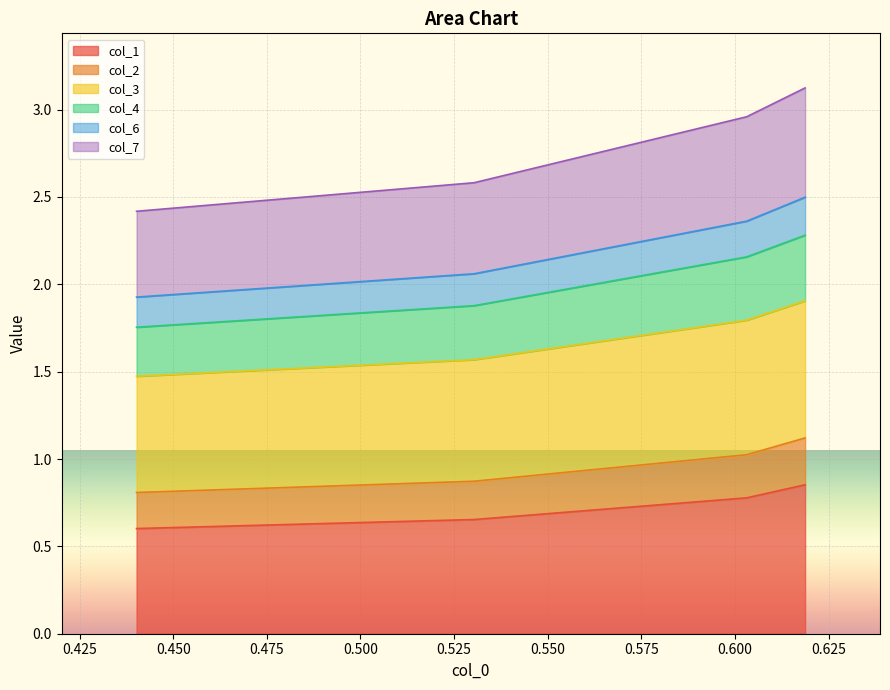

What are all the series names shown in the legend?

col_1, col_2, col_3, col_4, col_6, col_7